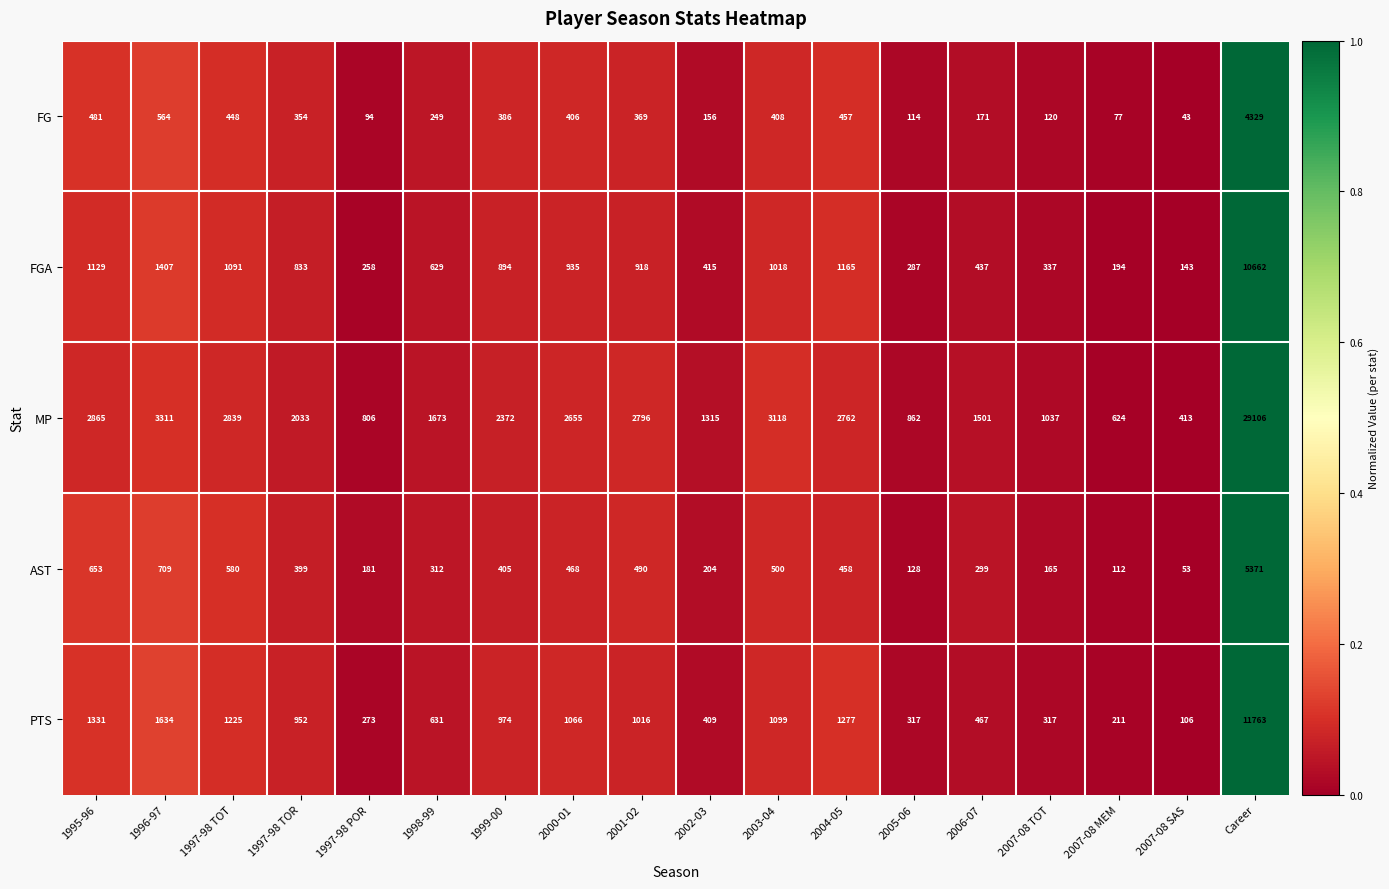

Count the number of categories in the chart.

18